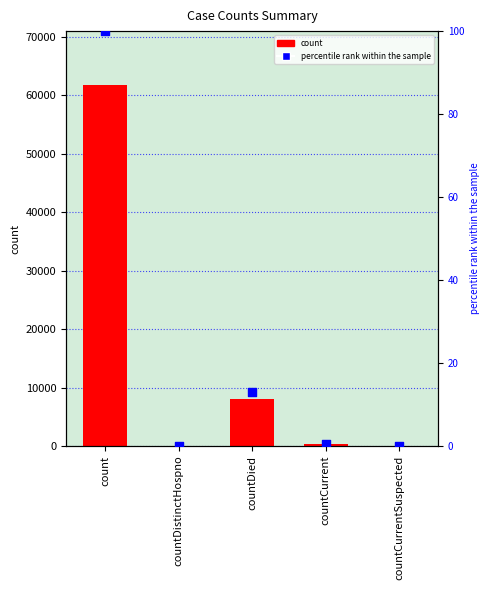

What are all the series names shown in the legend?

count, percentile rank within the sample